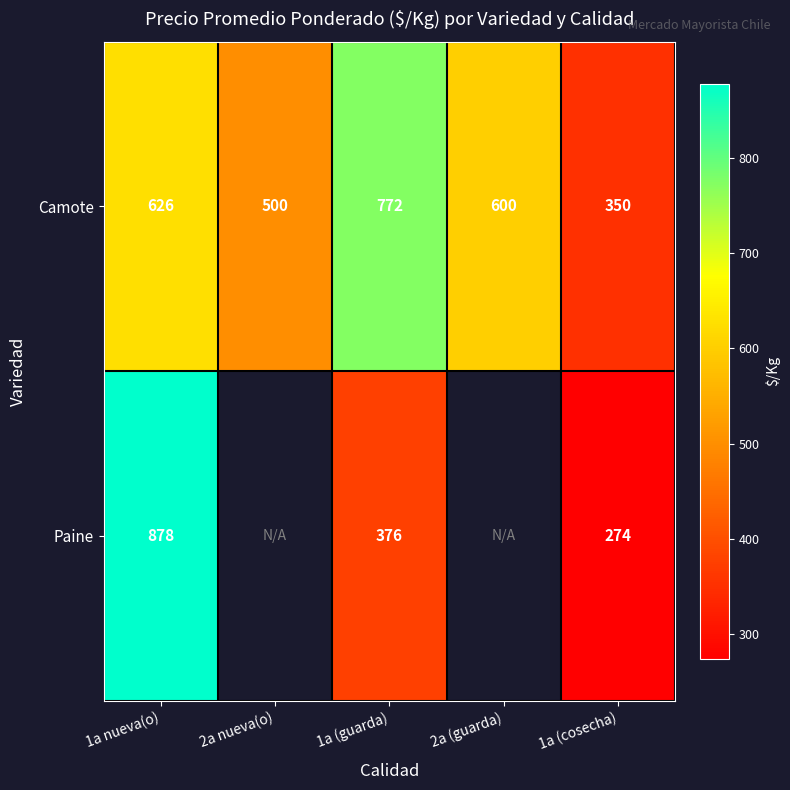

At 1a (guarda), list the series in order from largest to smallest.

Camote, Paine